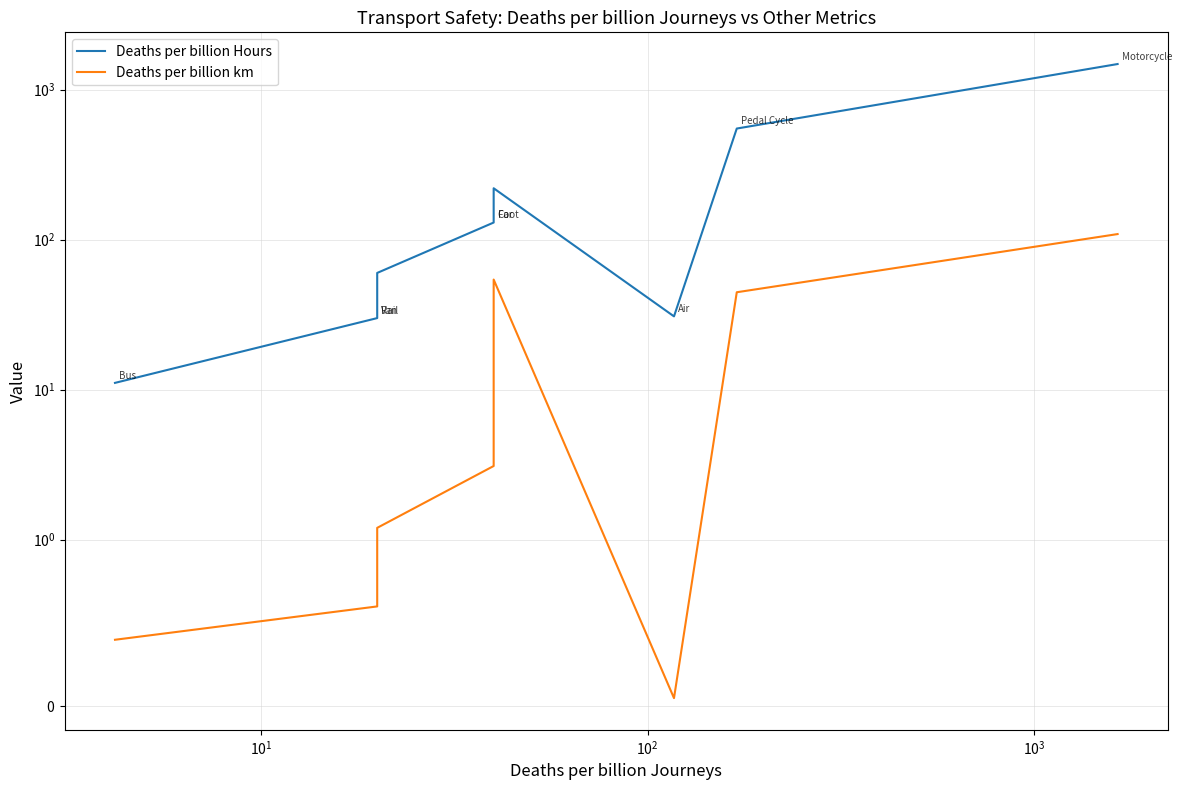

Which series has the largest range (max minus min)?

Deaths per billion Hours